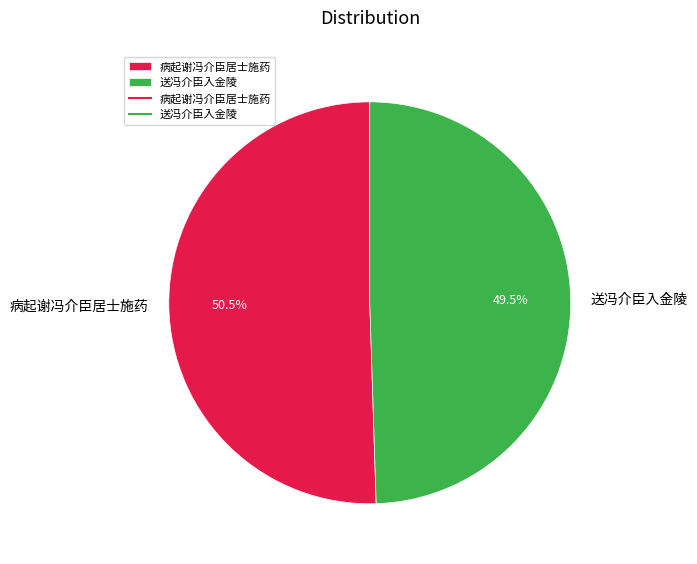

Is the sum of 病起谢冯介臣居士施药 and 送冯介臣入金陵 greater than half?

Yes